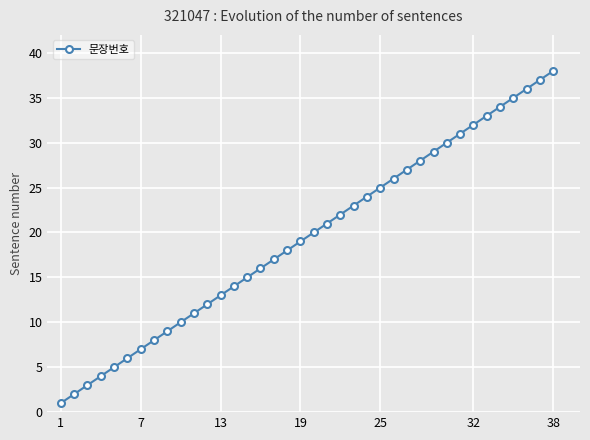

What is the average value?

20